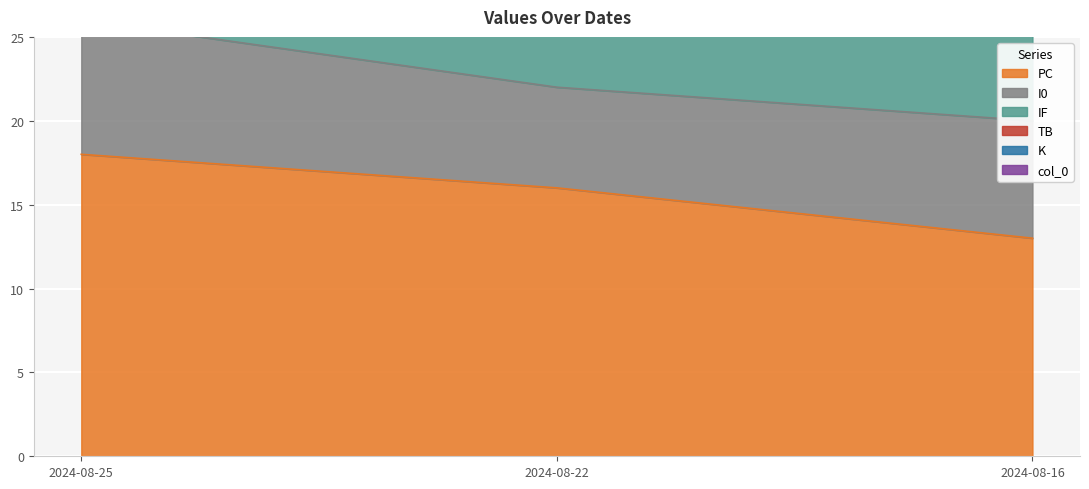

Rank the categories by K value from lowest to highest.

2024-08-16, 2024-08-25, 2024-08-22